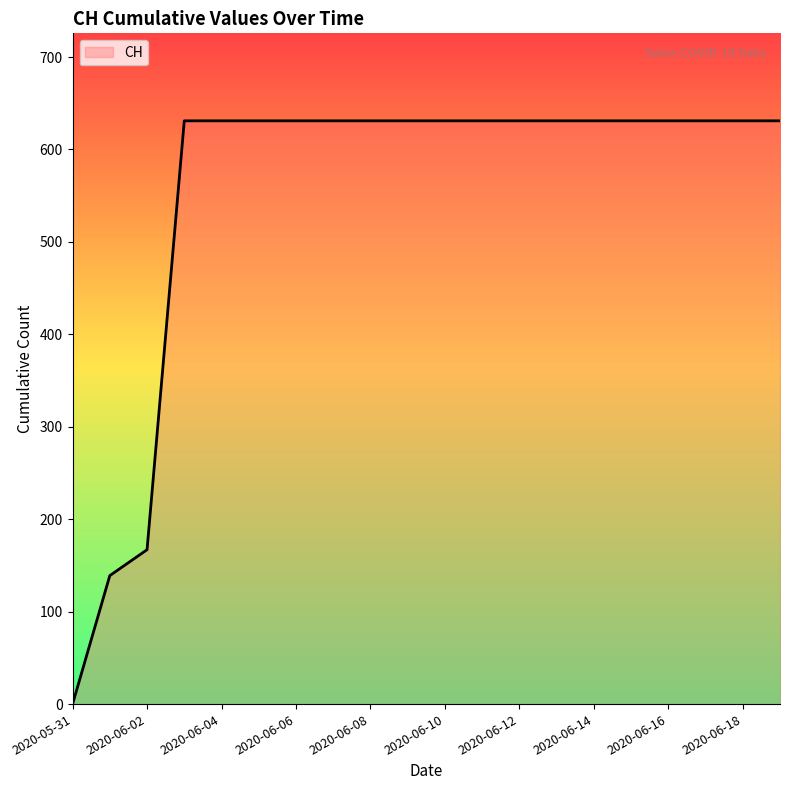

What is the maximum value shown in the chart?

631